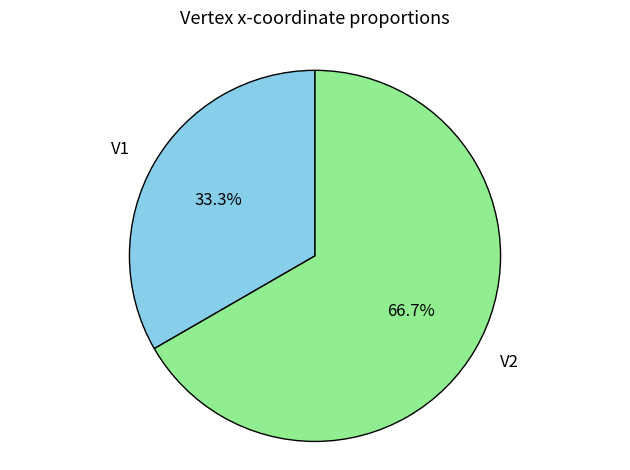

Between V2 and V1, which is larger?

V2